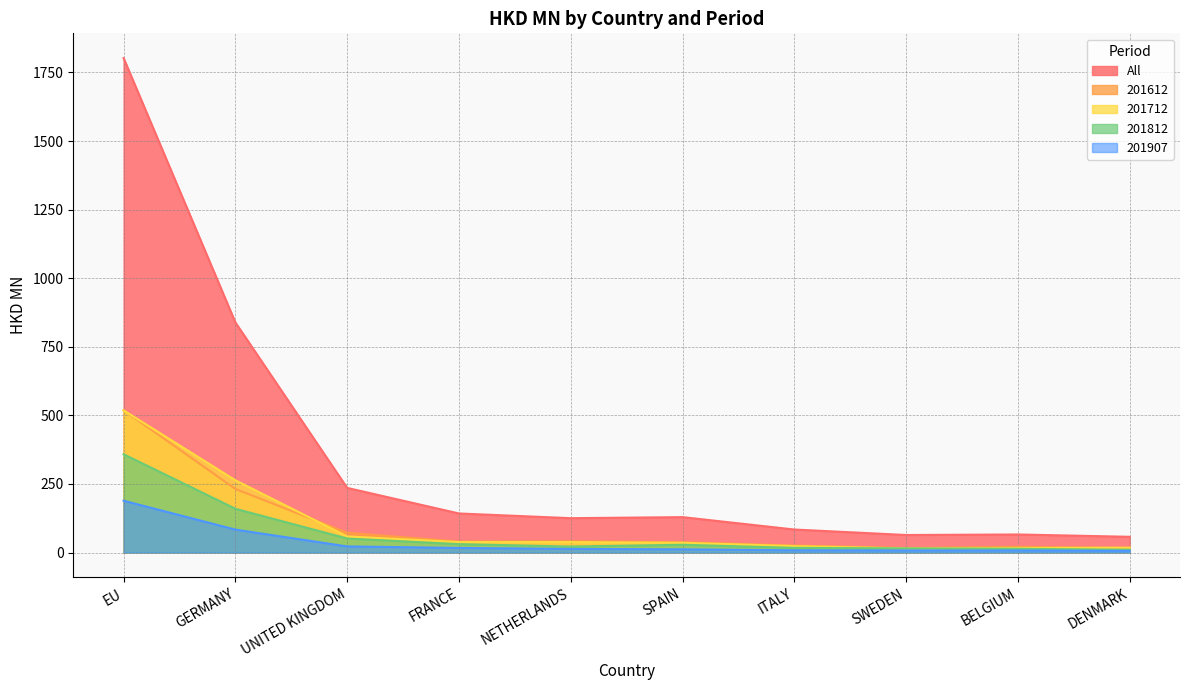

The 201612 series shows 518.9 at EU. True or false?

True